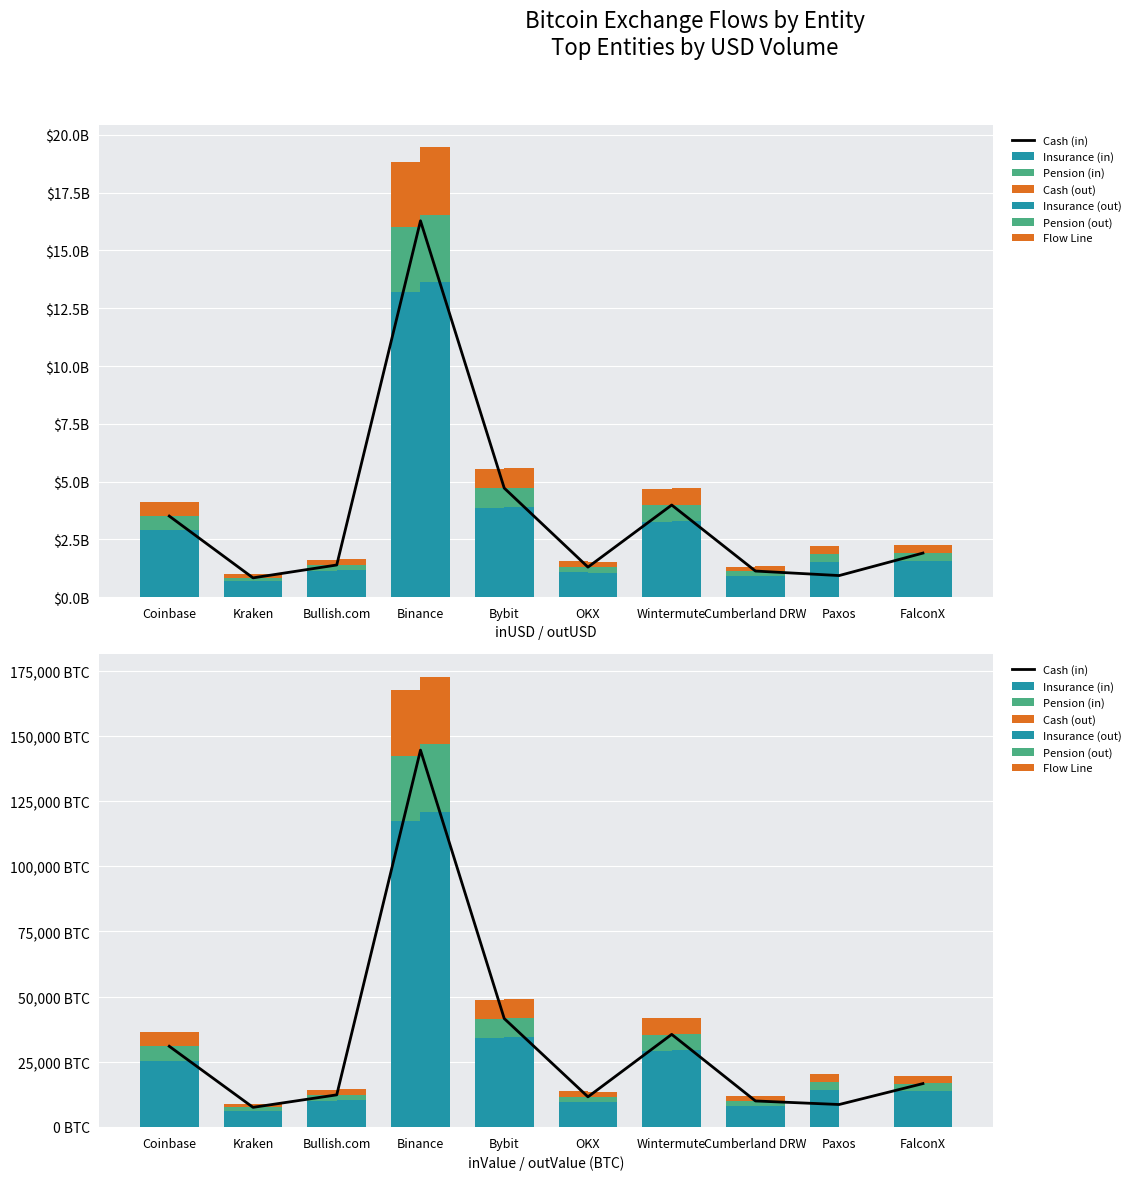

Is it true that inUSD equals 4696361129.0 at Wintermute?

False